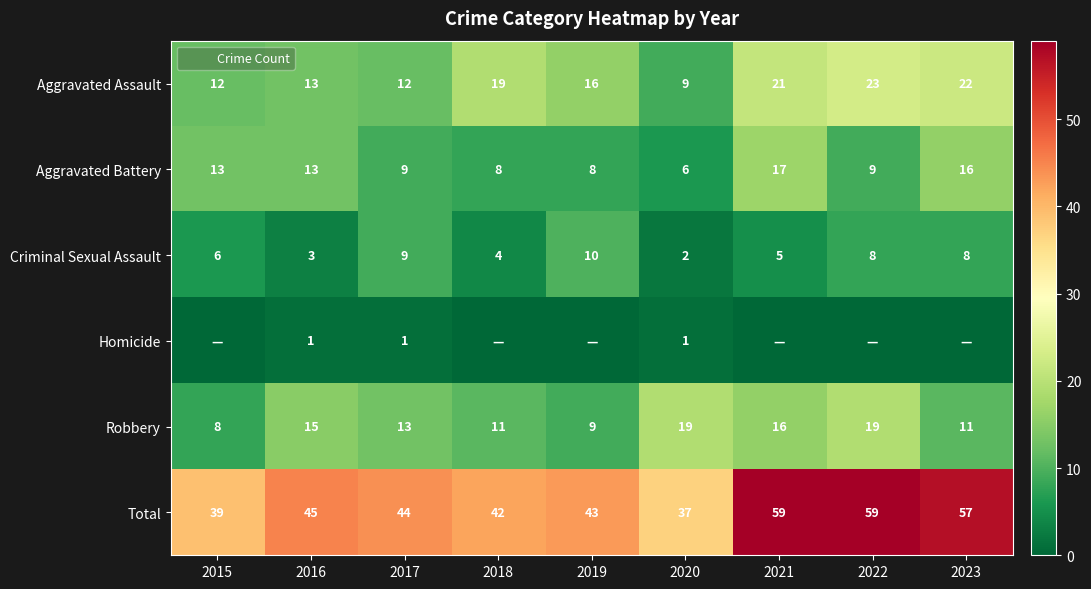

What is the difference between the Aggravated Assault values at 2022 and 2019?

7